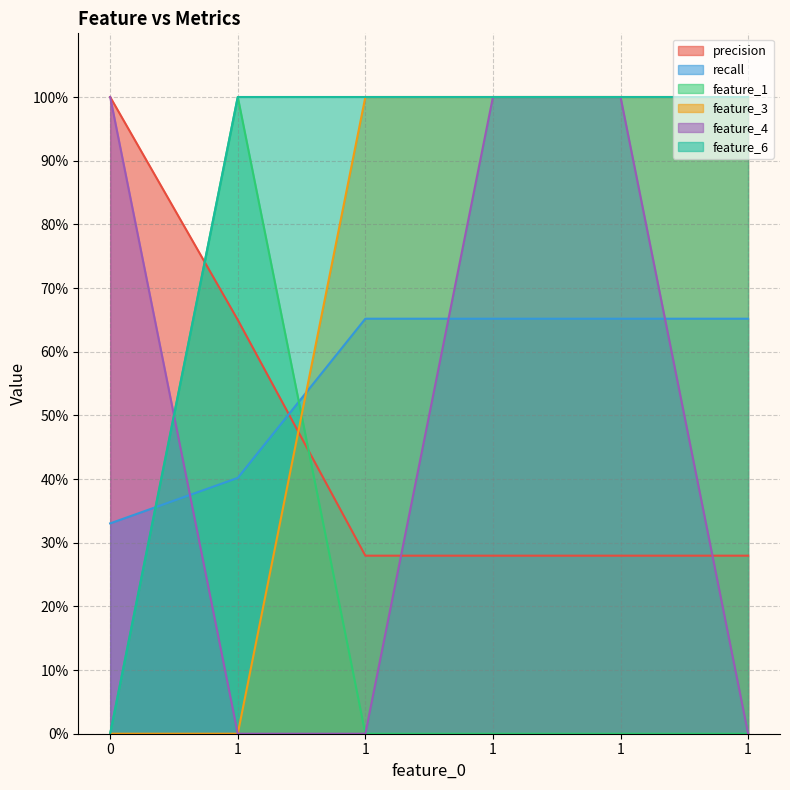

How many lines are shown in the chart?

6